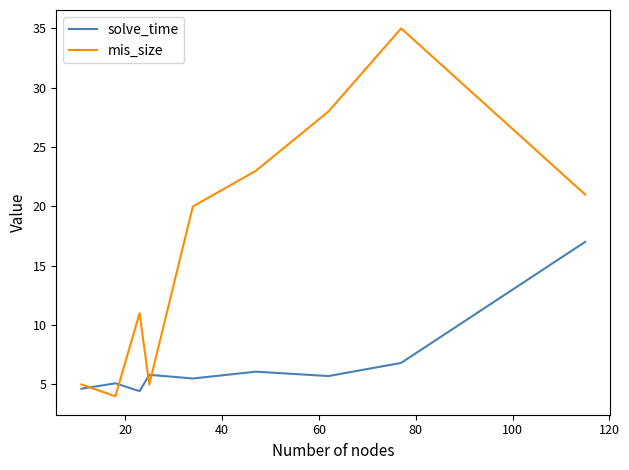

What is the lowest value of the mis_size series?

4.0